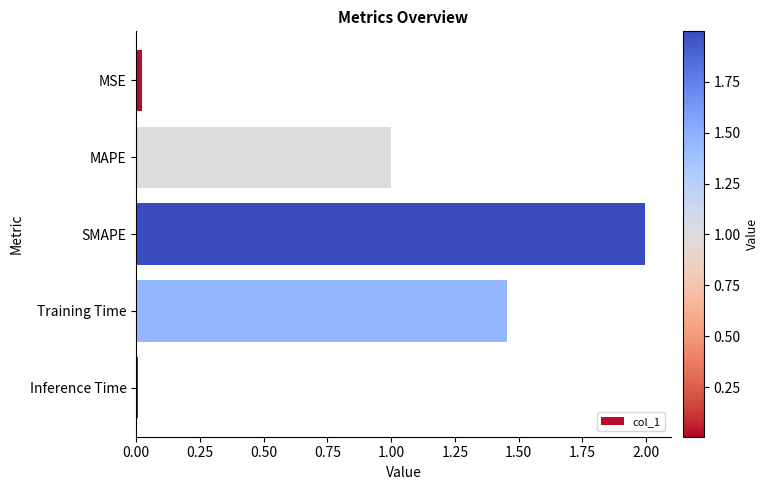

What is the sum of all values?

4.5